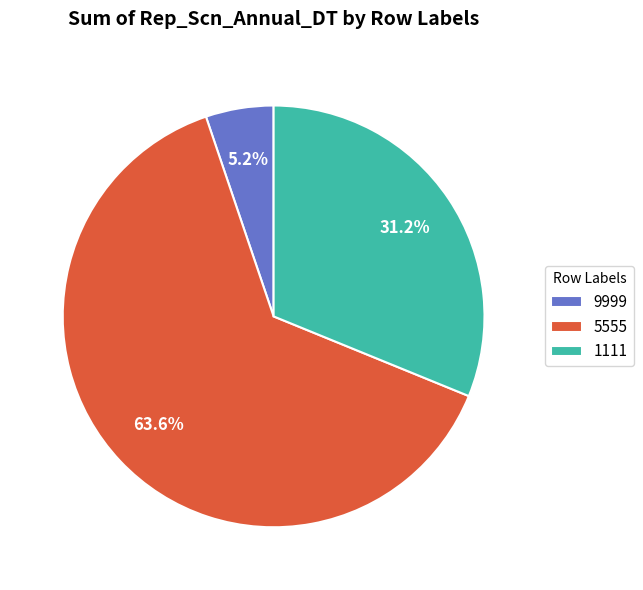

The 1111 slice represents 31% of the pie. True or false?

True